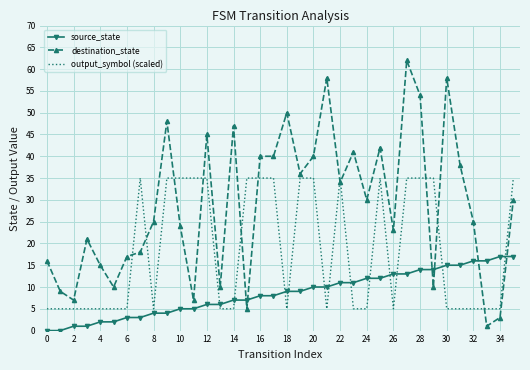

Which series has the largest range (max minus min)?

destination_state